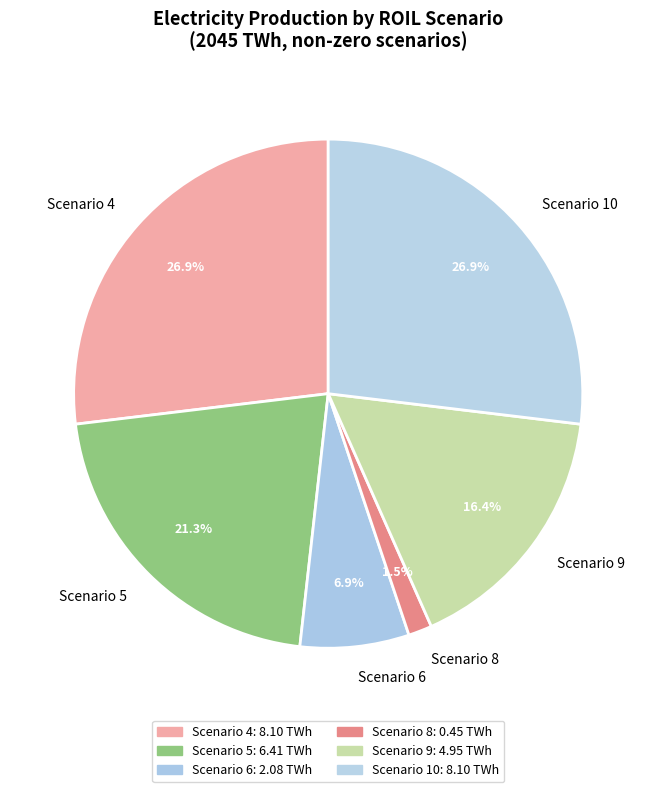

Is there a majority slice in this chart?

No